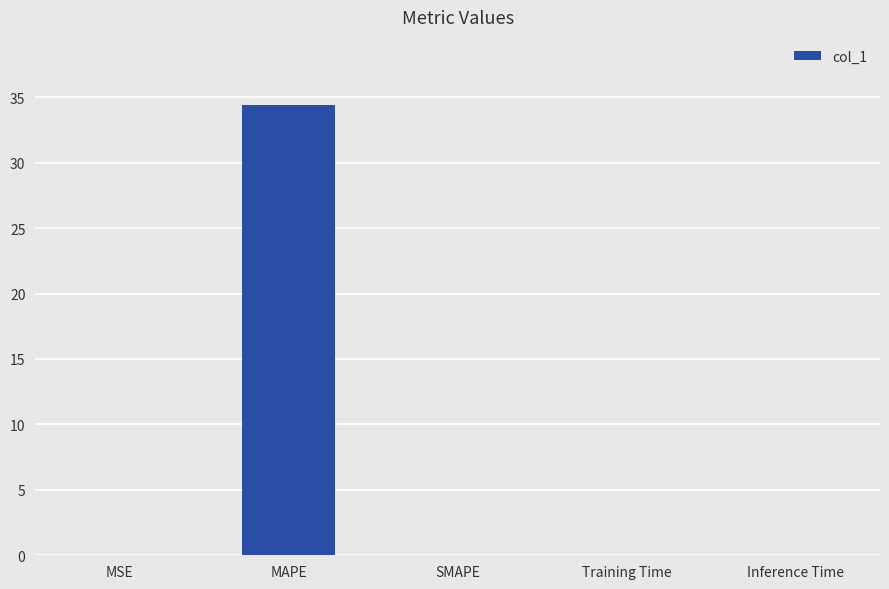

What is the sum of the values at SMAPE and MAPE?

34.4